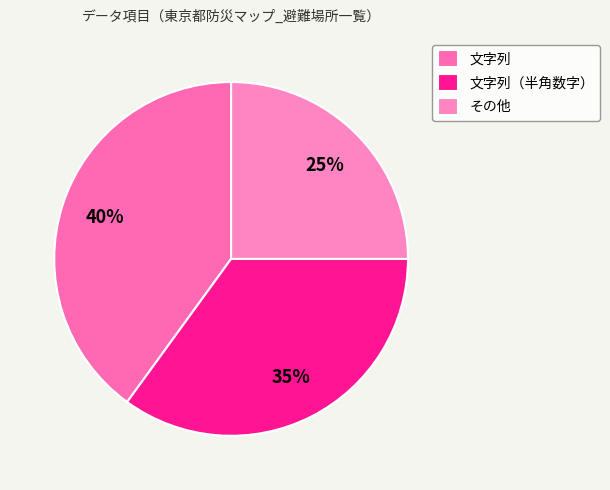

Which has a higher value, 文字列（半角数字） or 文字列?

文字列